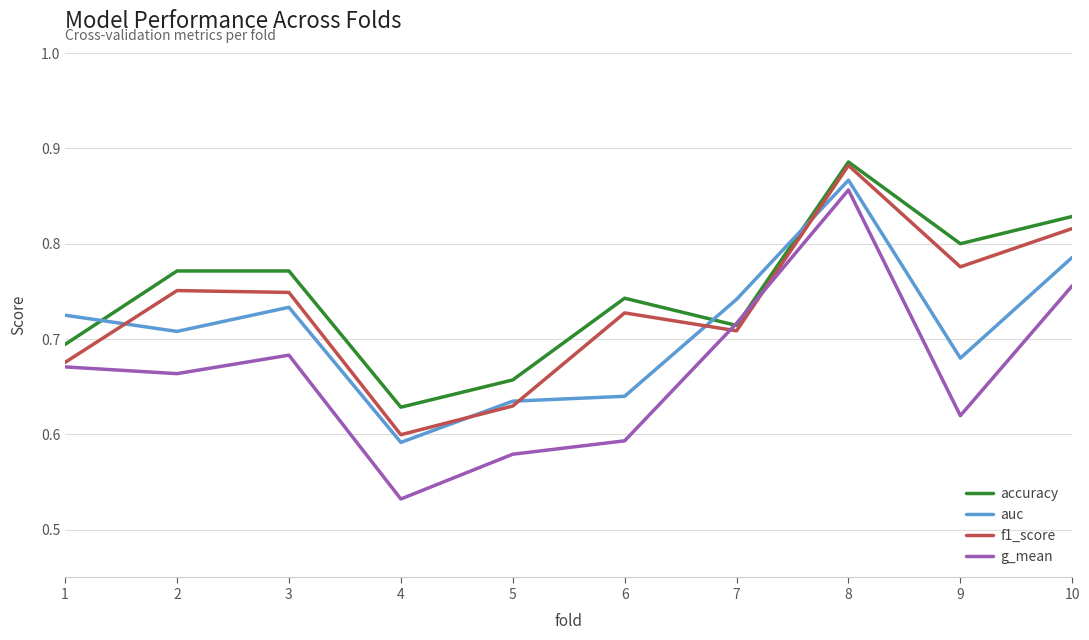

Which series has the widest spread of values?

g_mean